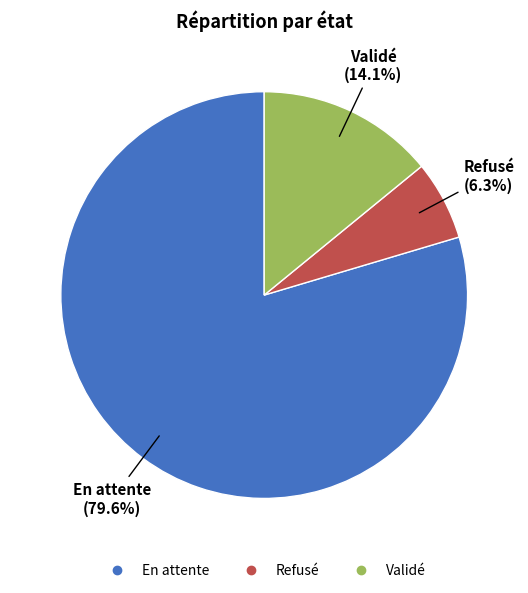

What is the ratio of the value at En attente to the value at Refusé?

12.6